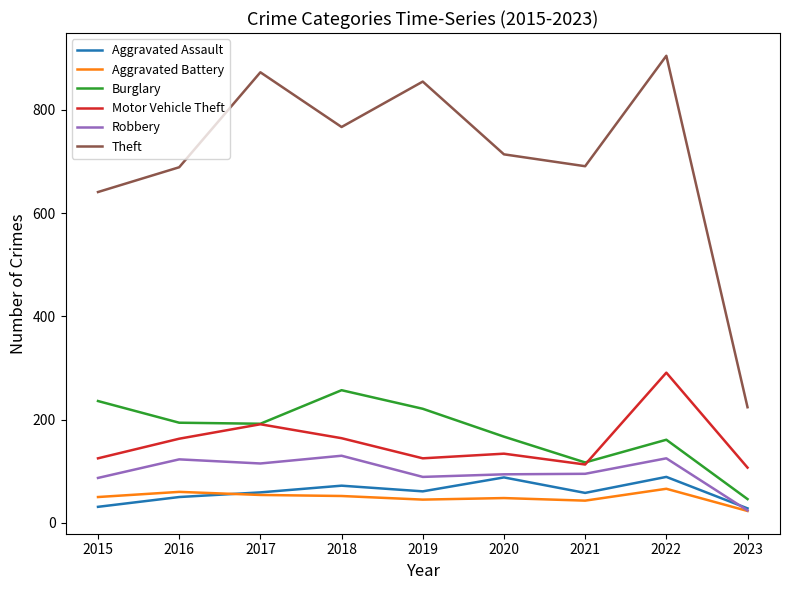

True or false: Motor Vehicle Theft and Theft intersect in this chart.

False